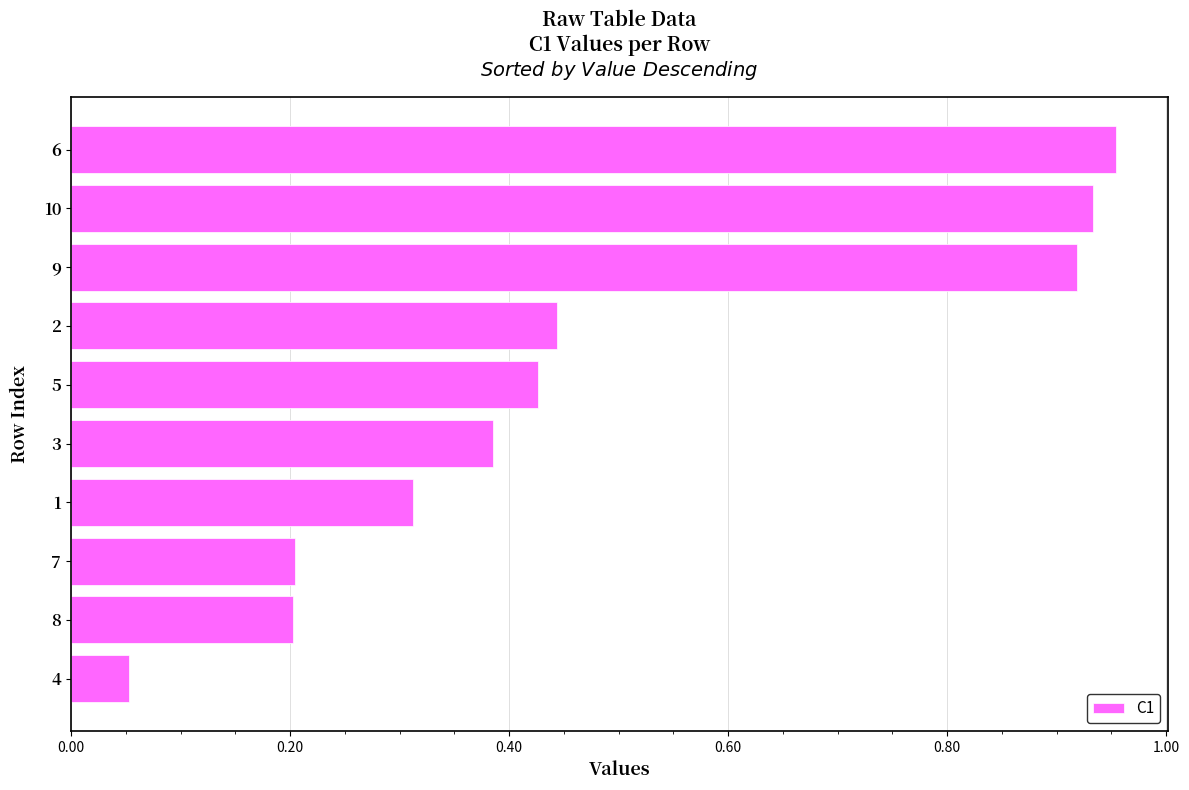

What position from the bottom is 6?

10